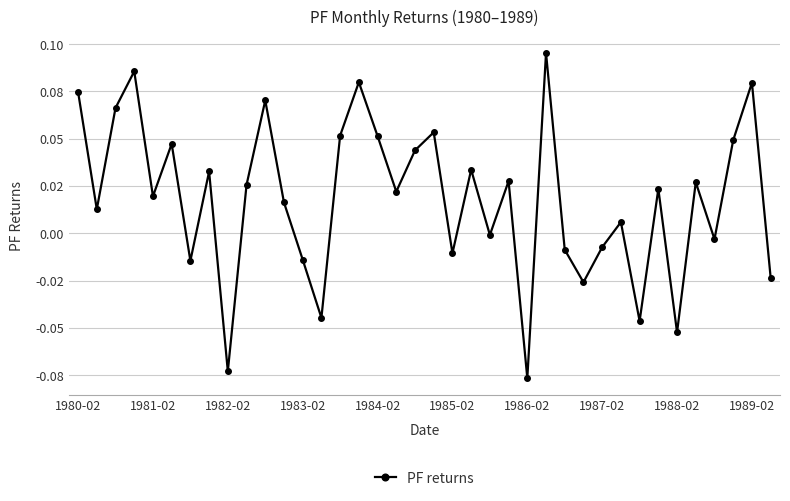

How many values exceed 0?

24